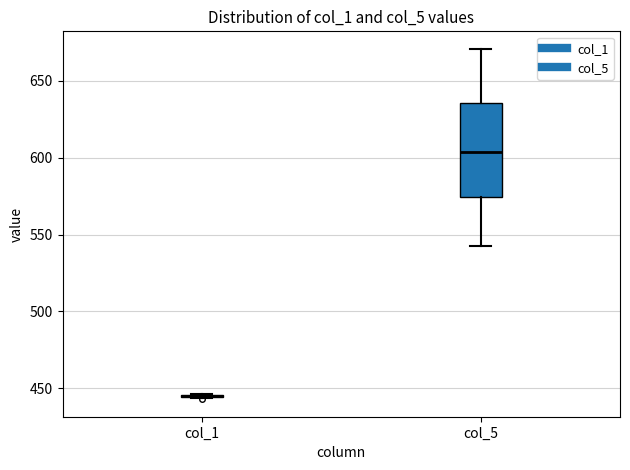

Comparing the boxes themselves (not the whiskers), which one is the tallest?

col_5